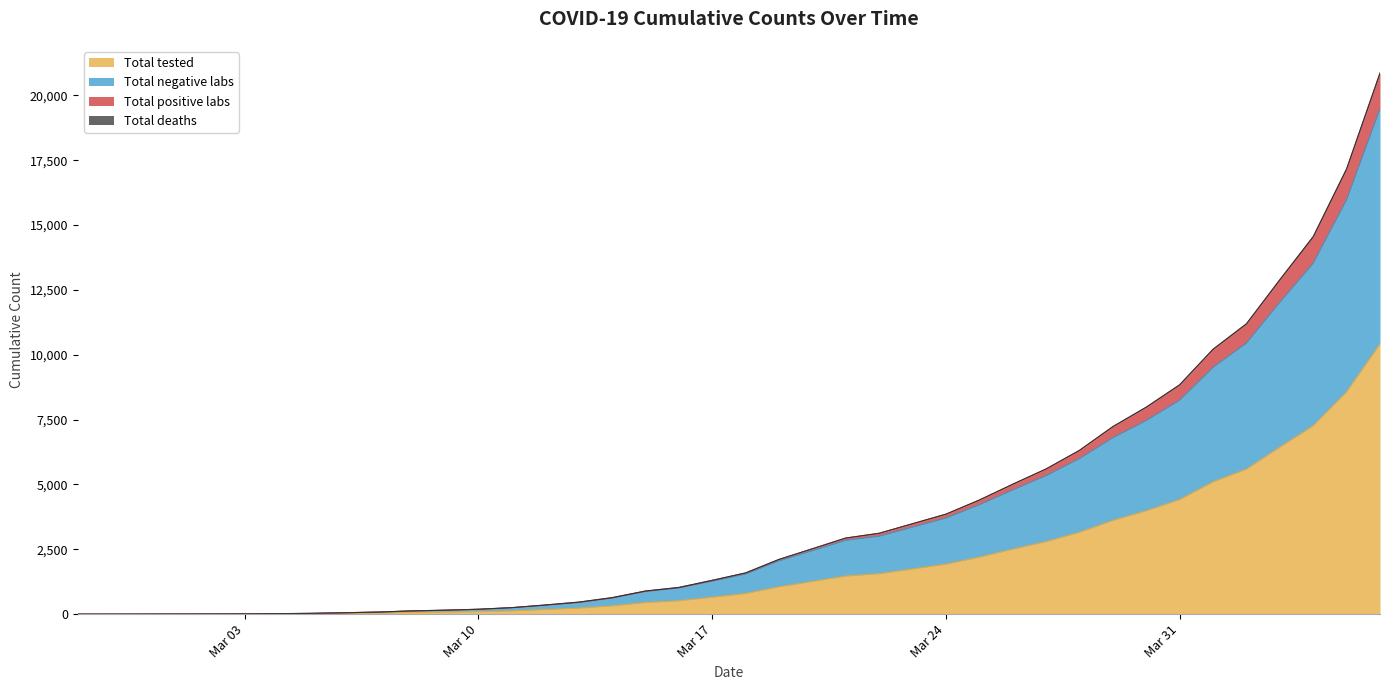

At how many categories does at least one series exceed 16150?

2